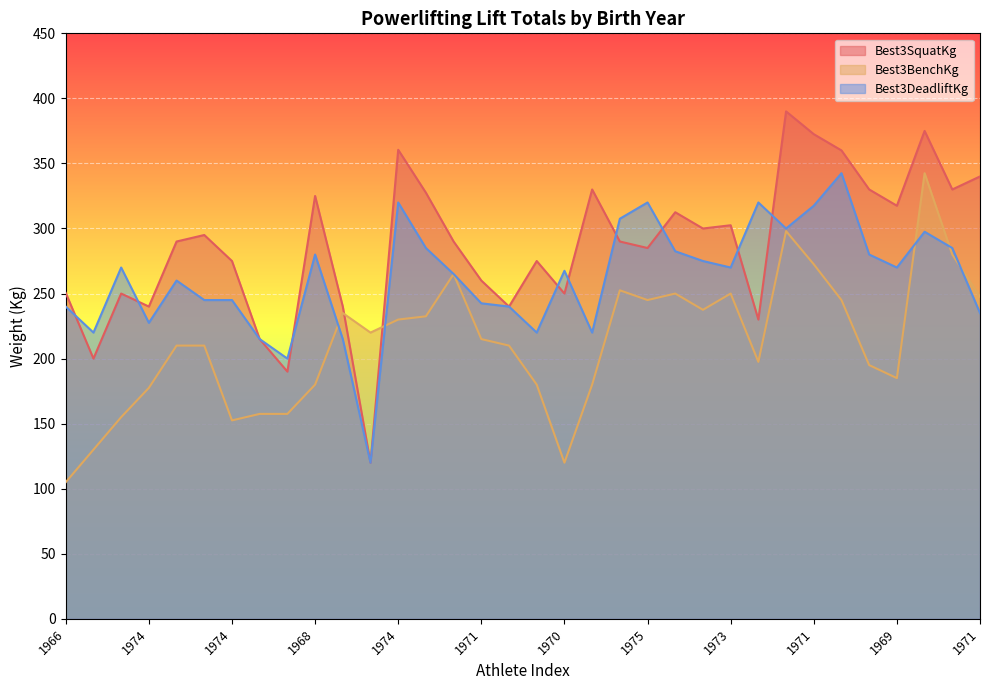

How many lines are shown in the chart?

3